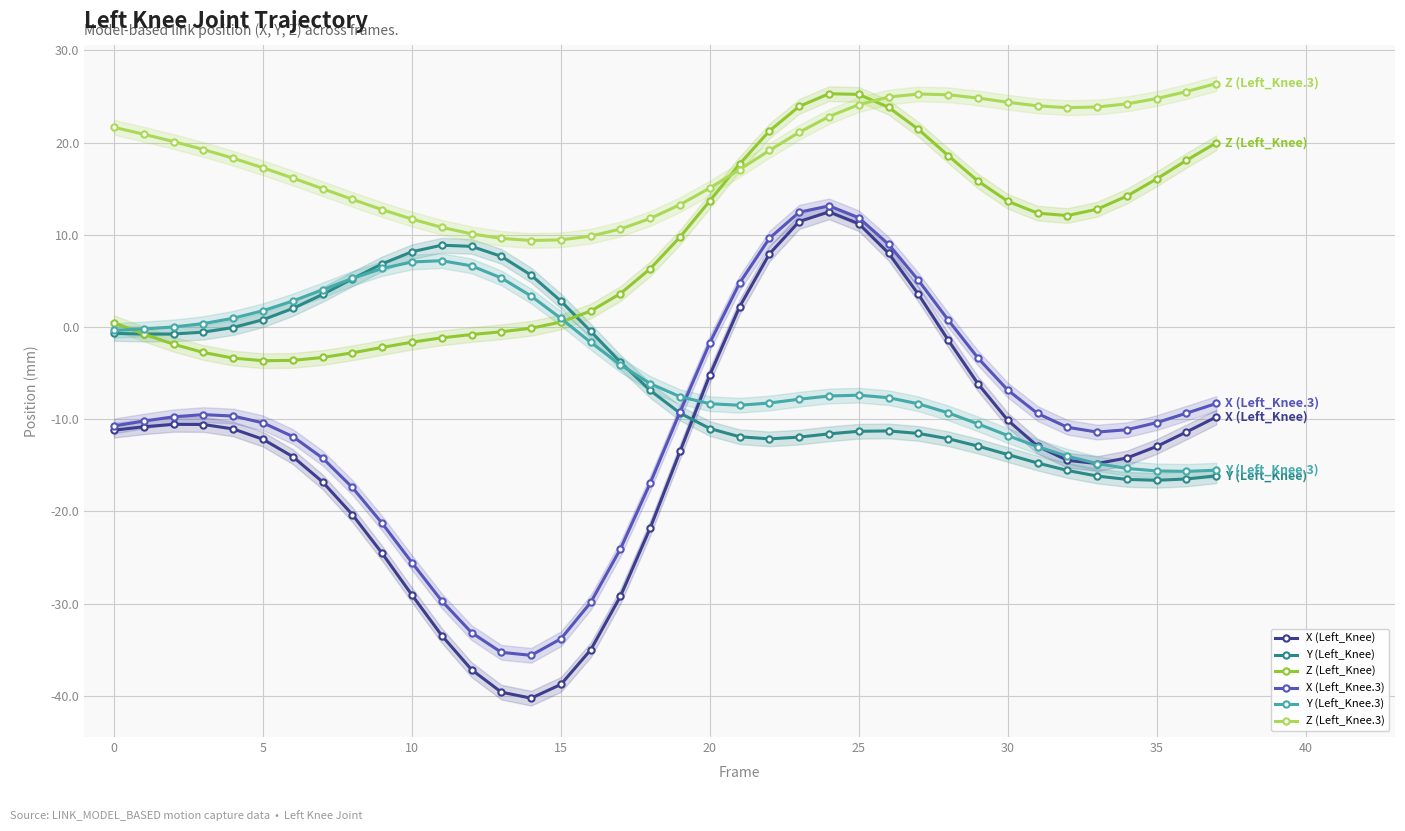

Where does the Z (Left_Knee) series first go above 9?

19